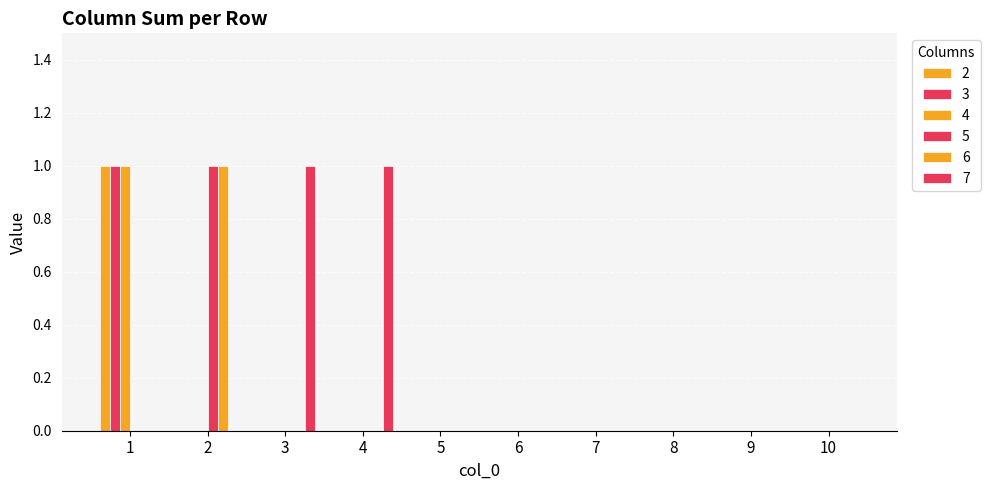

How many groups of bars are there?

10